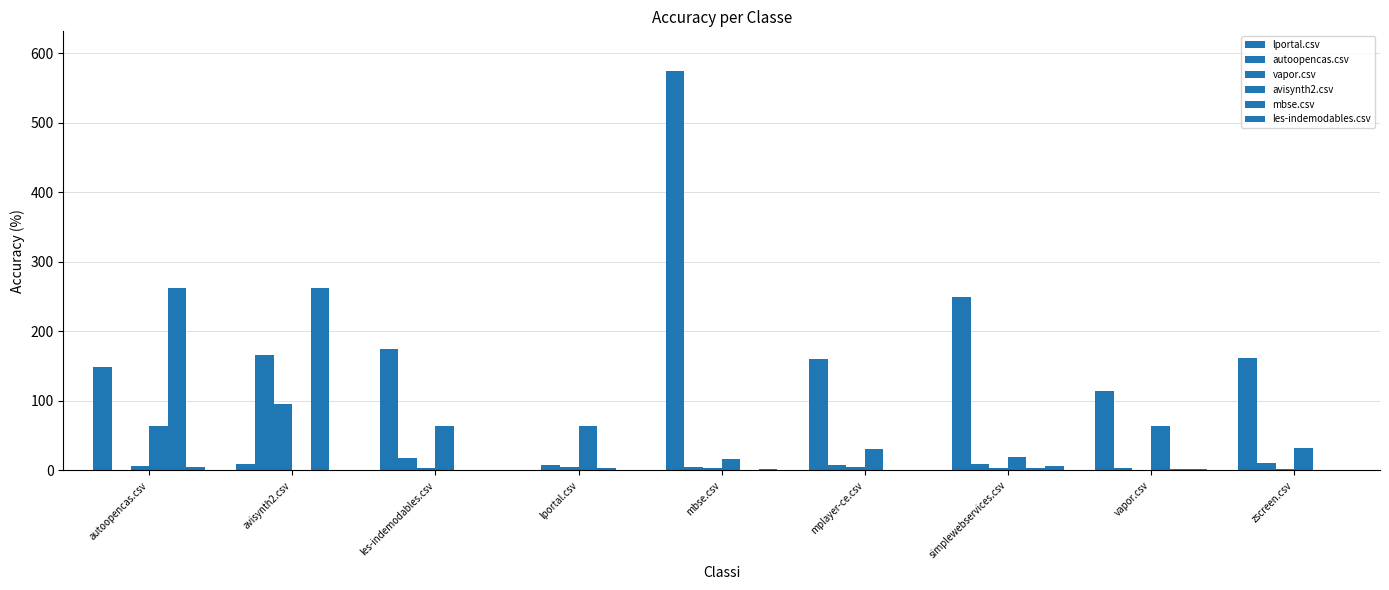

How many series are shown in this chart?

6